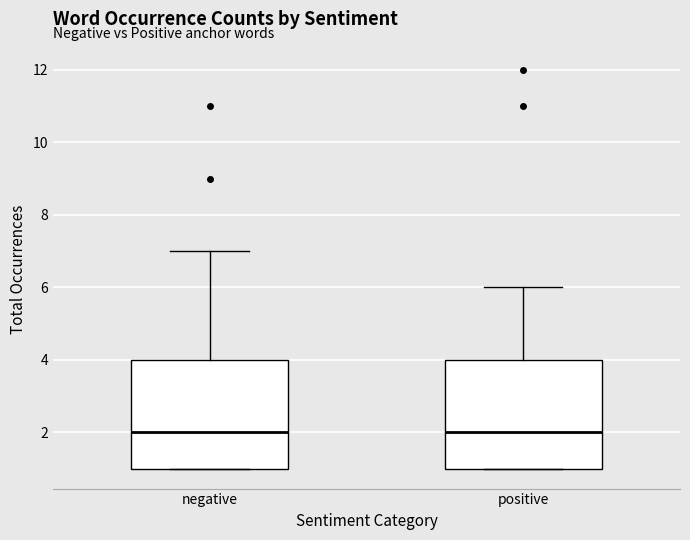

Where does the upper whisker of the box for positive end on the y-axis? The values are not printed on the chart, so give them approximately, as read against the axis.

6